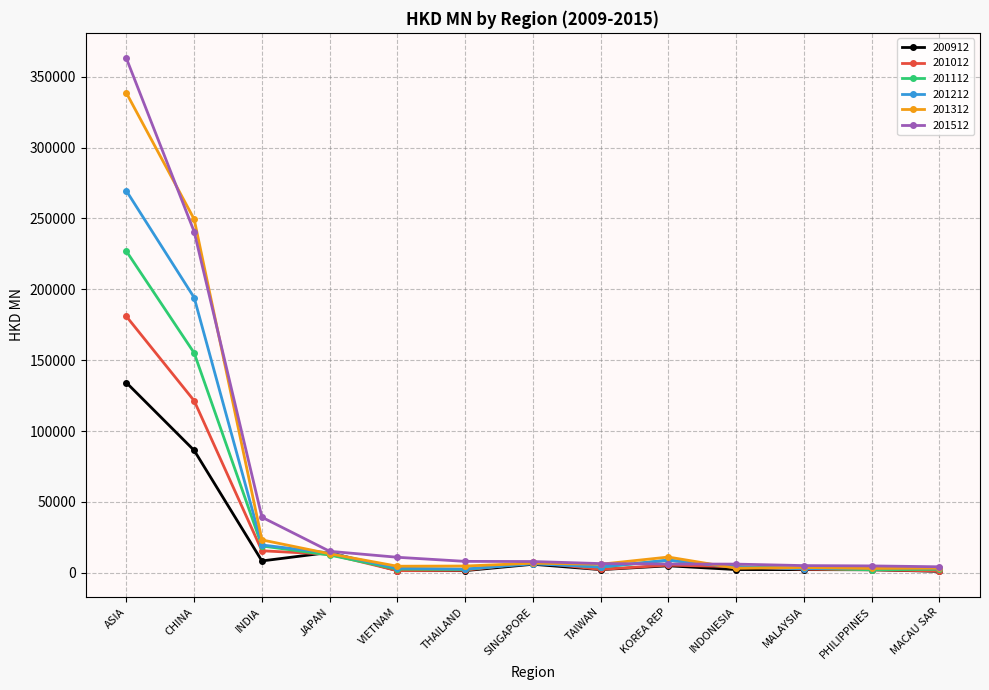

What is the greatest value displayed?

362815.3